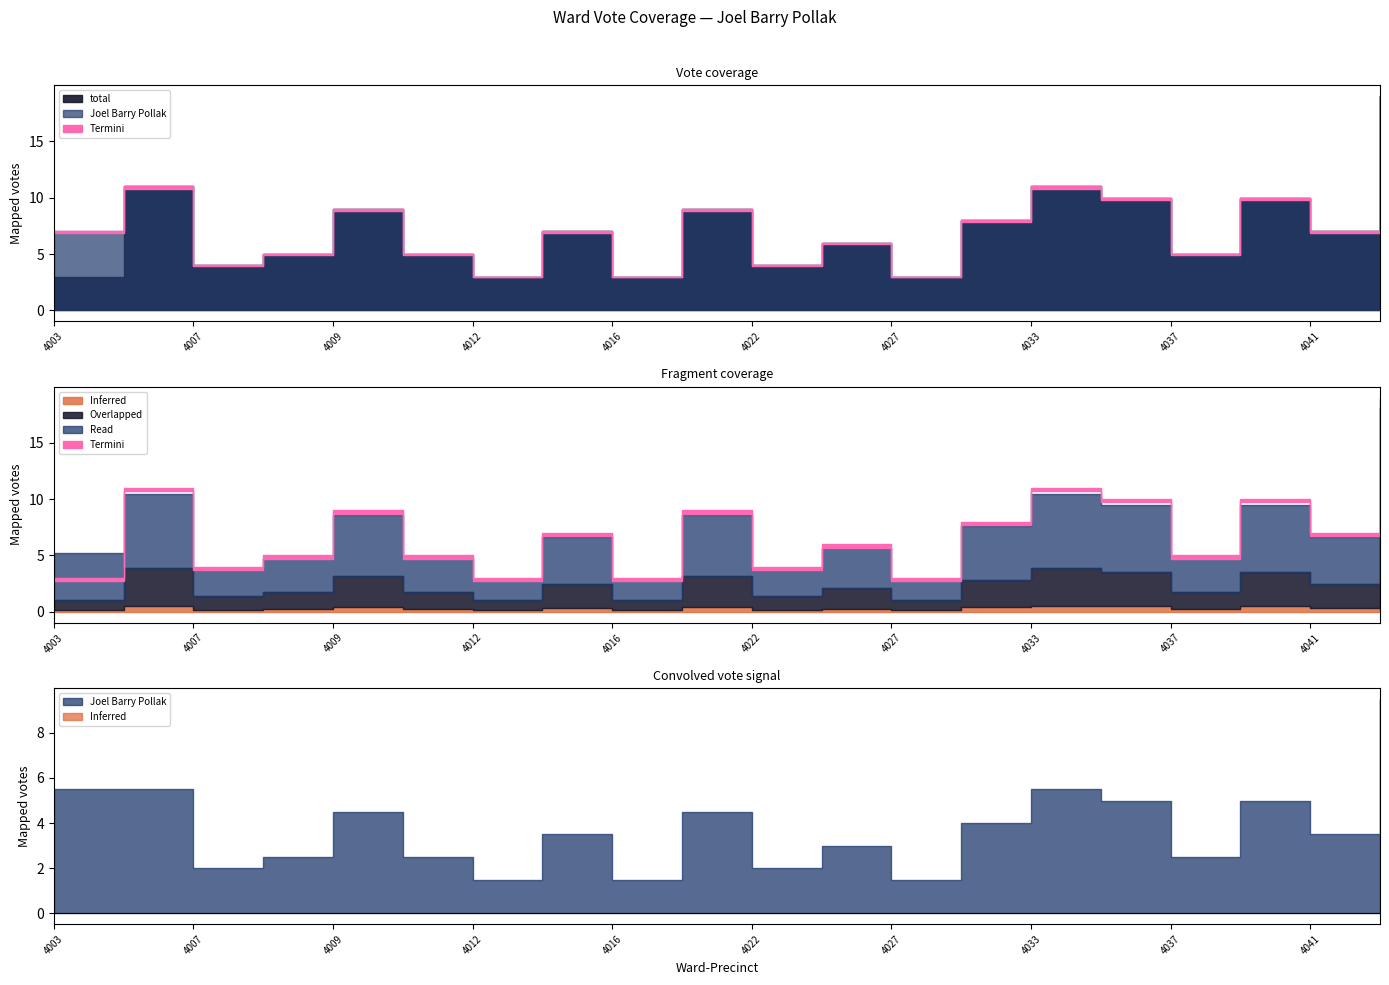

True or false: Joel Barry Pollak has more than 1 points higher than both neighbors.

True